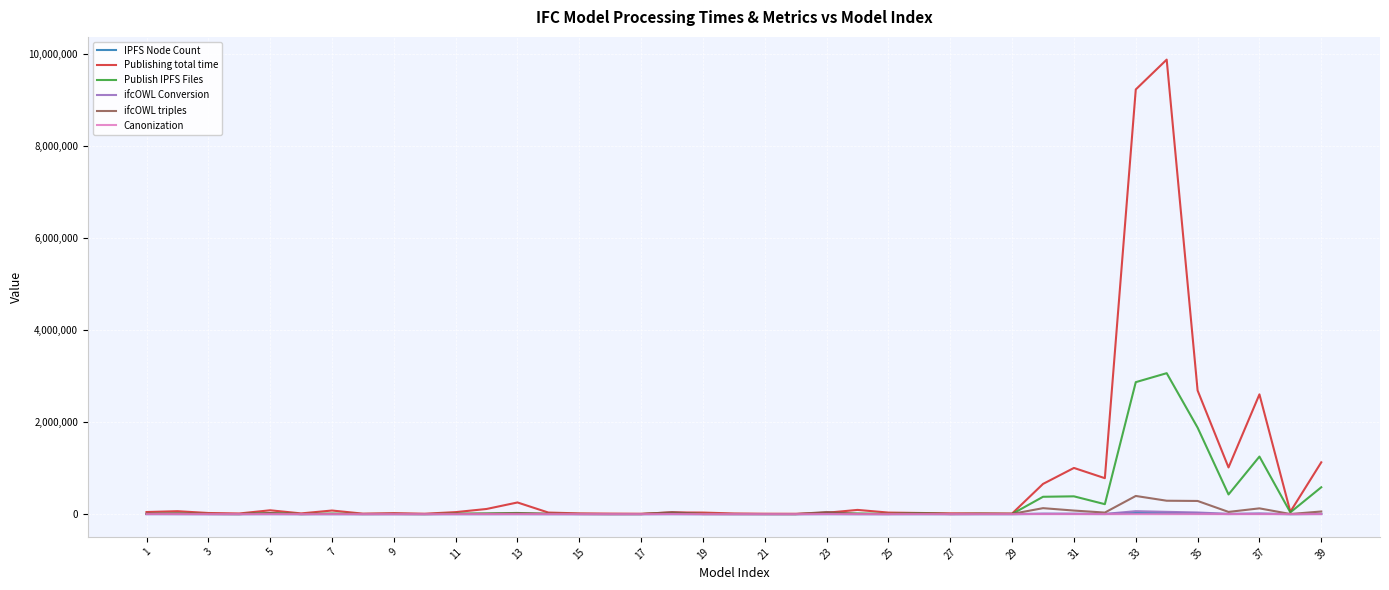

What is the average value of the IPFS Node Count series?

2200